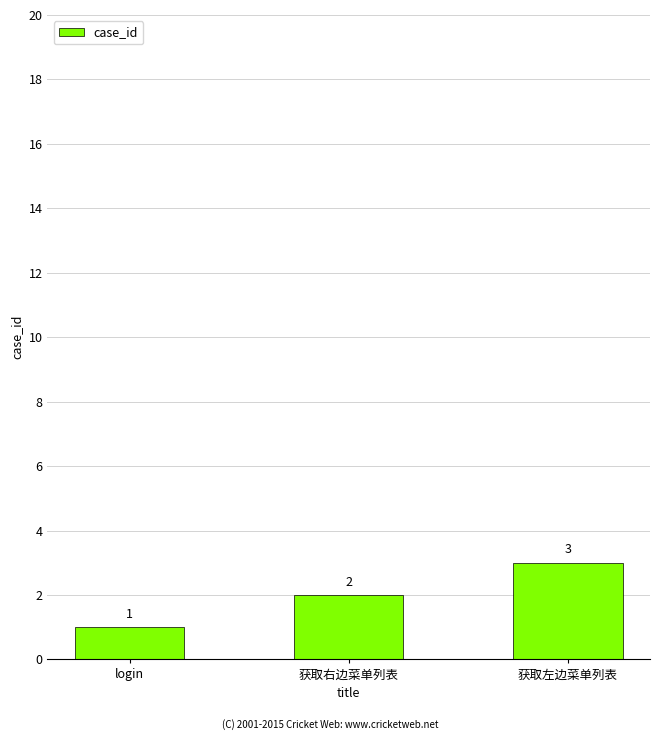

What is the change in value from login to 获取右边菜单列表?

+1